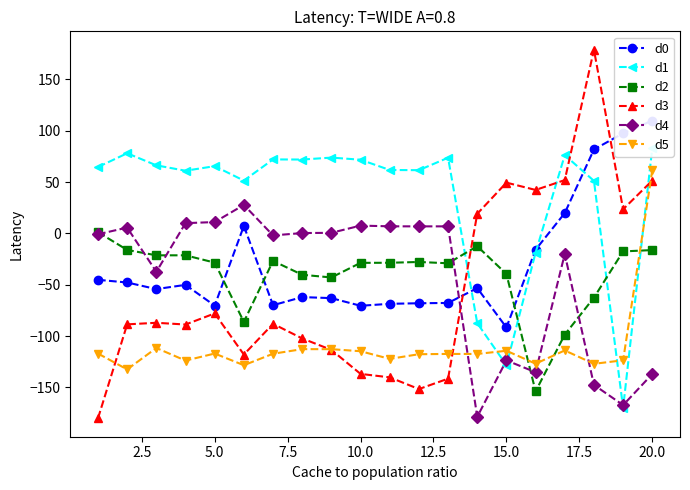

What are all the series names shown in the legend?

d0, d1, d2, d3, d4, d5